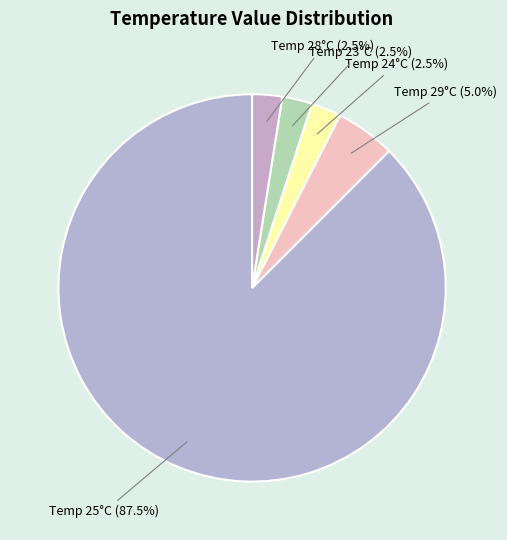

Count the number of slices in the pie.

5